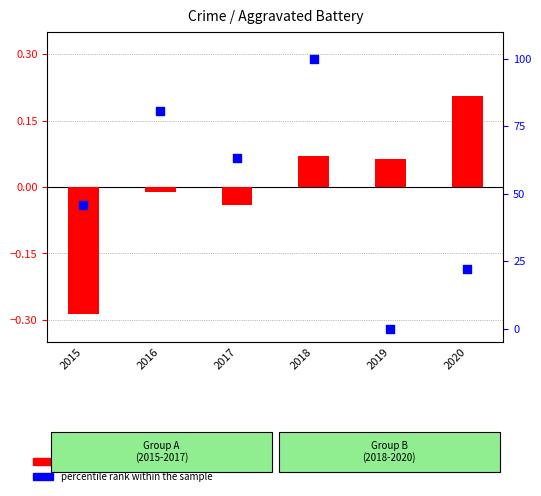

What are all the series names shown in the legend?

transformed count, percentile rank within the sample